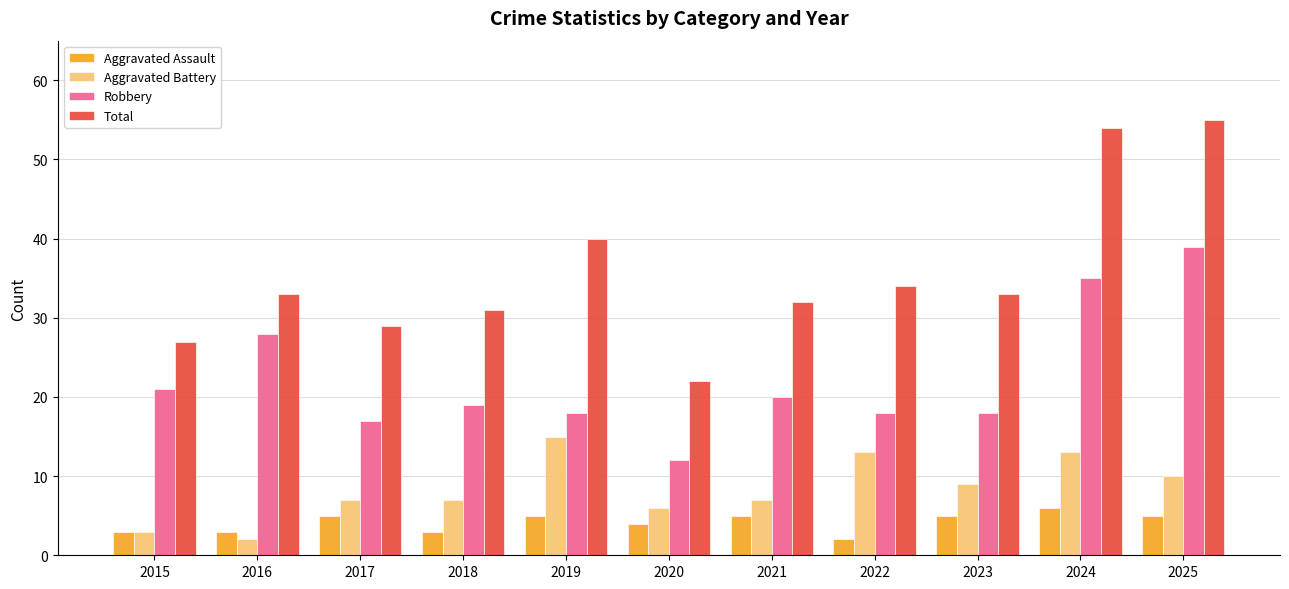

Does the chart contain any negative values?

No